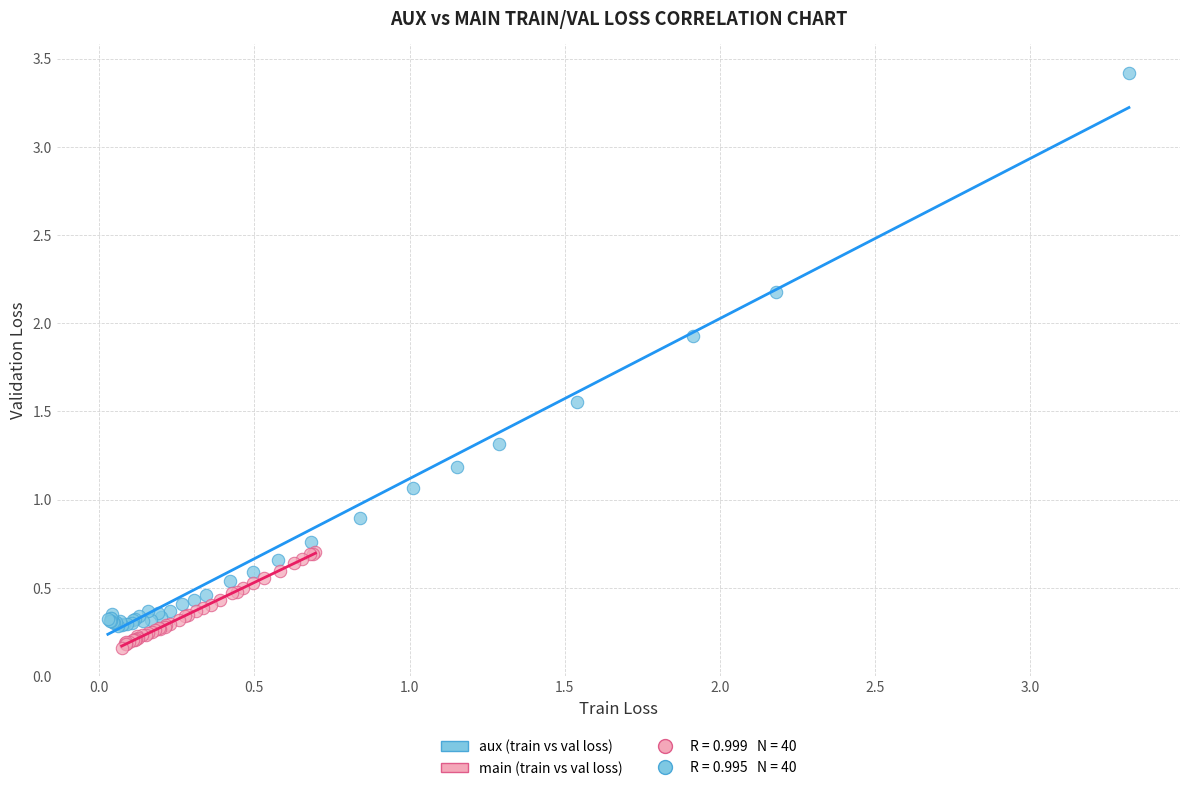

Which series has the widest spread of Y values?

aux (train vs val loss)